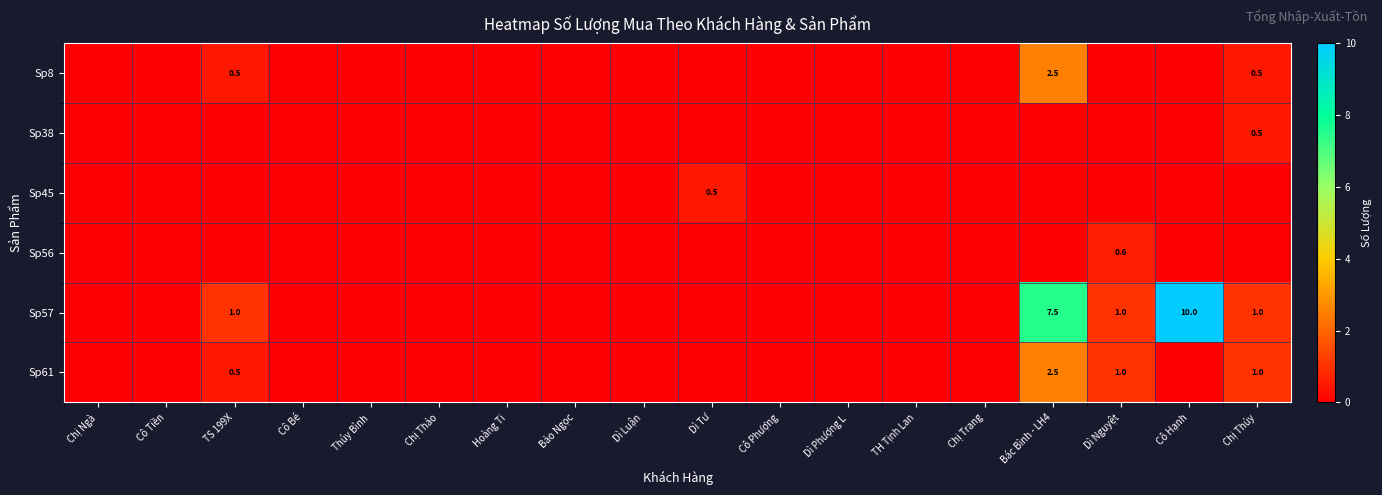

The value of Sp8 at Chị Thủy is 0.2. True or false?

False